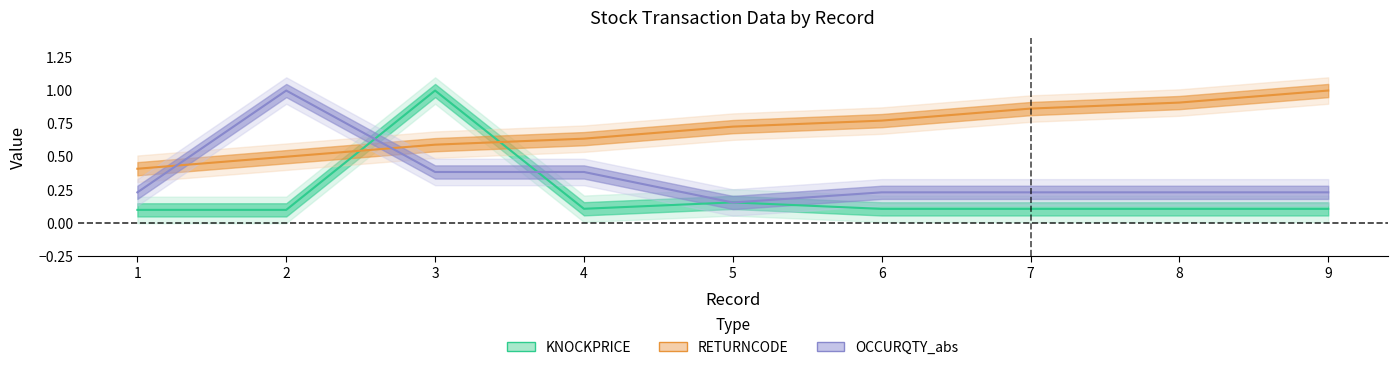

True or false: OCCURQTY_abs has a value of 1.0 at 2.

True